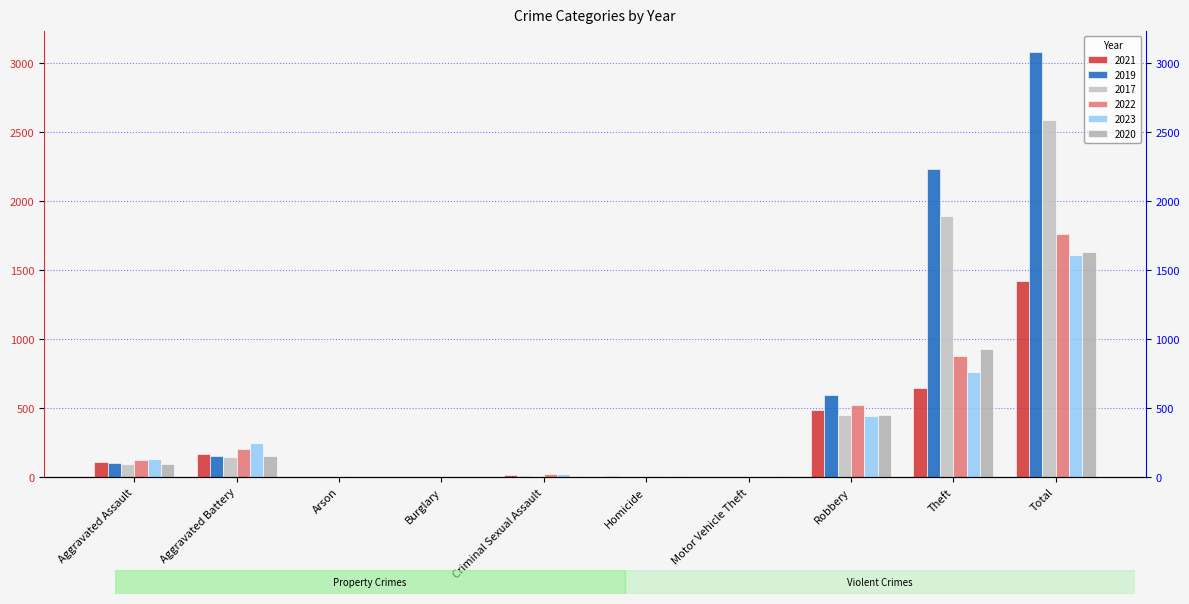

Reading right to left, extract all data points from this chart.

2021: Total=1422	Theft=642	Robbery=484	Motor Vehicle Theft=2	Homicide=4	Criminal Sexual Assault=14	Burglary=1	Arson=2	Aggravated Battery=163	Aggravated Assault=110
2019: Total=3080	Theft=2230	Robbery=591	Motor Vehicle Theft=1	Homicide=2	Criminal Sexual Assault=8	Burglary=1	Arson=1	Aggravated Battery=148	Aggravated Assault=98
2017: Total=2592	Theft=1896	Robbery=446	Motor Vehicle Theft=2	Homicide=1	Criminal Sexual Assault=8	Burglary=2	Arson=0	Aggravated Battery=142	Aggravated Assault=95
2022: Total=1760	Theft=880	Robbery=521	Motor Vehicle Theft=2	Homicide=5	Criminal Sexual Assault=24	Burglary=0	Arson=5	Aggravated Battery=202	Aggravated Assault=121
2023: Total=1610	Theft=764	Robbery=440	Motor Vehicle Theft=6	Homicide=2	Criminal Sexual Assault=22	Burglary=0	Arson=2	Aggravated Battery=244	Aggravated Assault=130
2020: Total=1634	Theft=930	Robbery=450	Motor Vehicle Theft=3	Homicide=3	Criminal Sexual Assault=3	Burglary=0	Arson=1	Aggravated Battery=150	Aggravated Assault=94